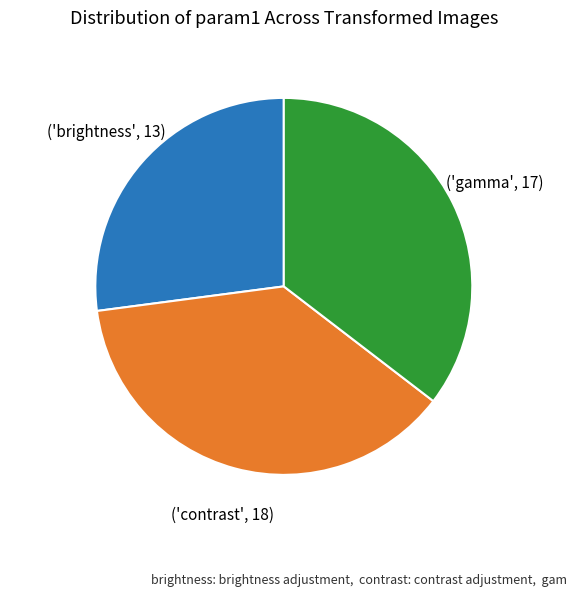

Is there a majority slice in this chart?

No